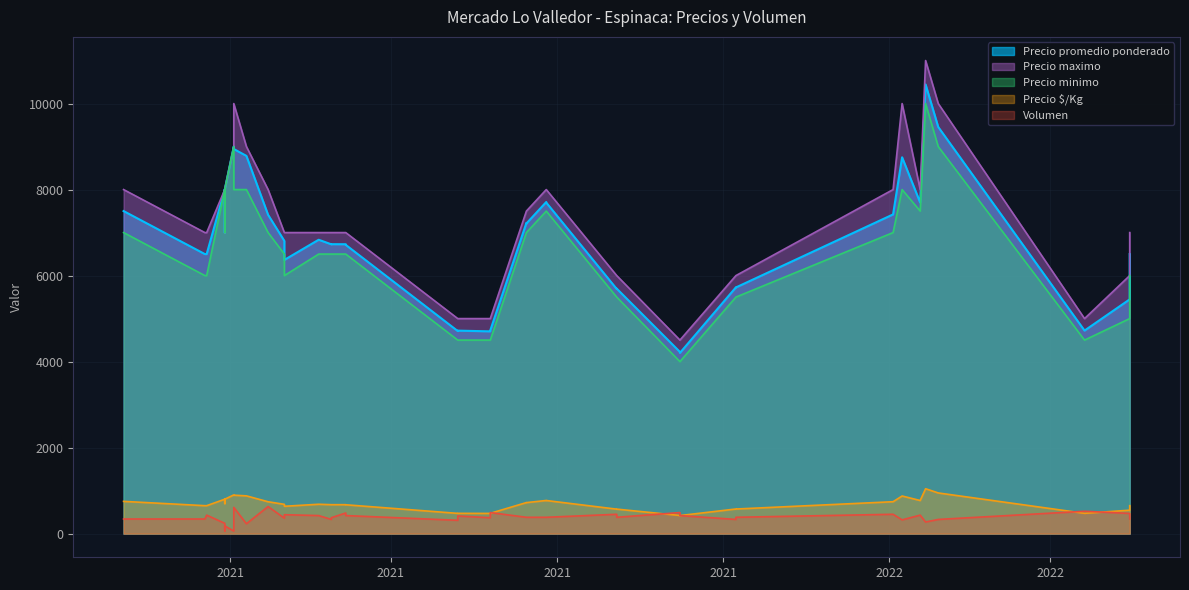

At which category is the sum across all series the highest?

18